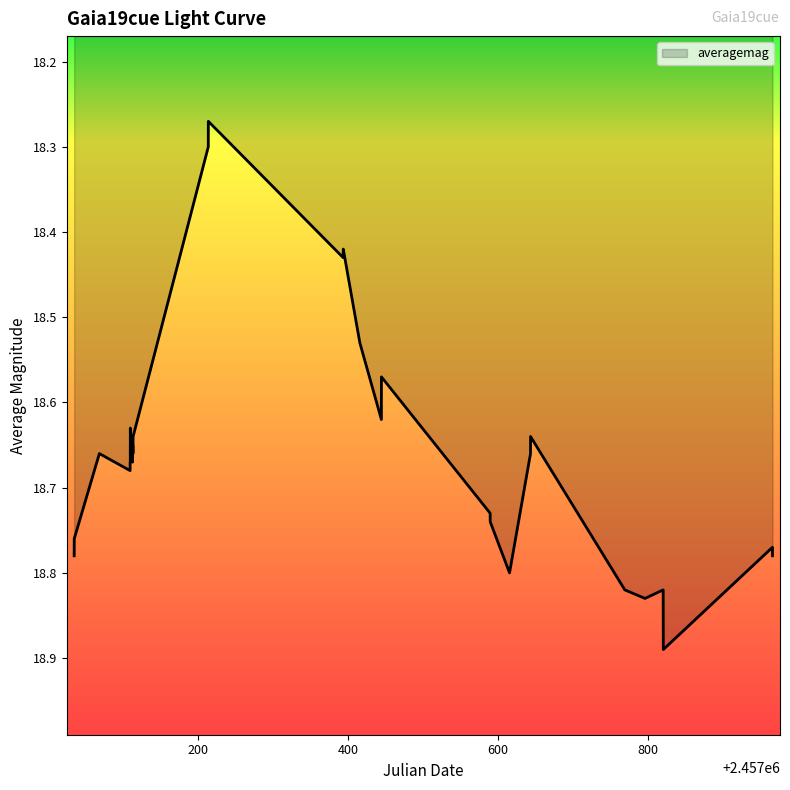

What is the difference between the maximum and minimum values?

0.6